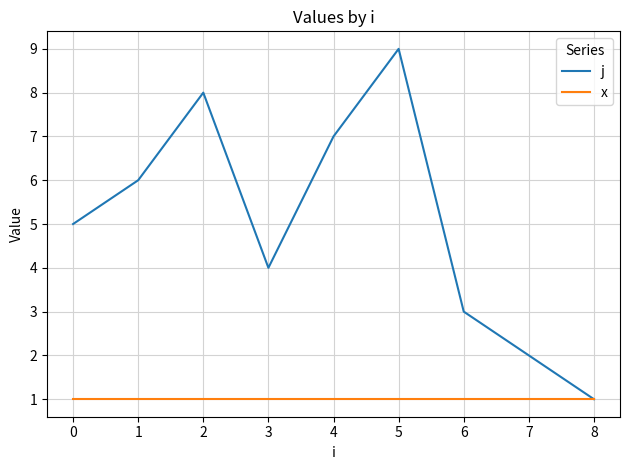

What is the minimum value for x?

1